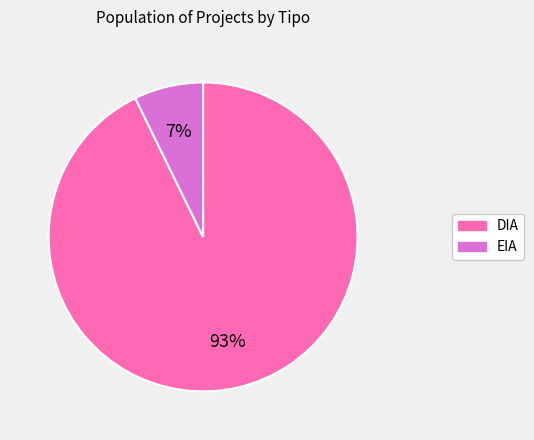

Combined, do DIA and EIA account for over 50%?

Yes